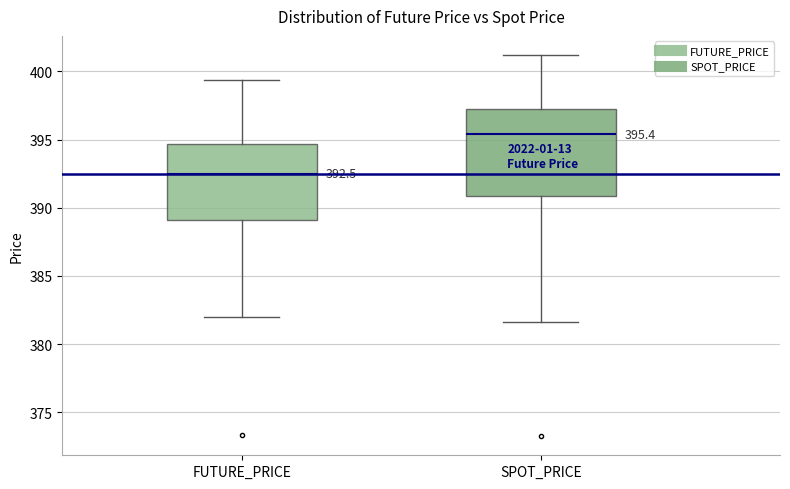

Comparing the boxes themselves (not the whiskers), which one is the tallest?

SPOT_PRICE